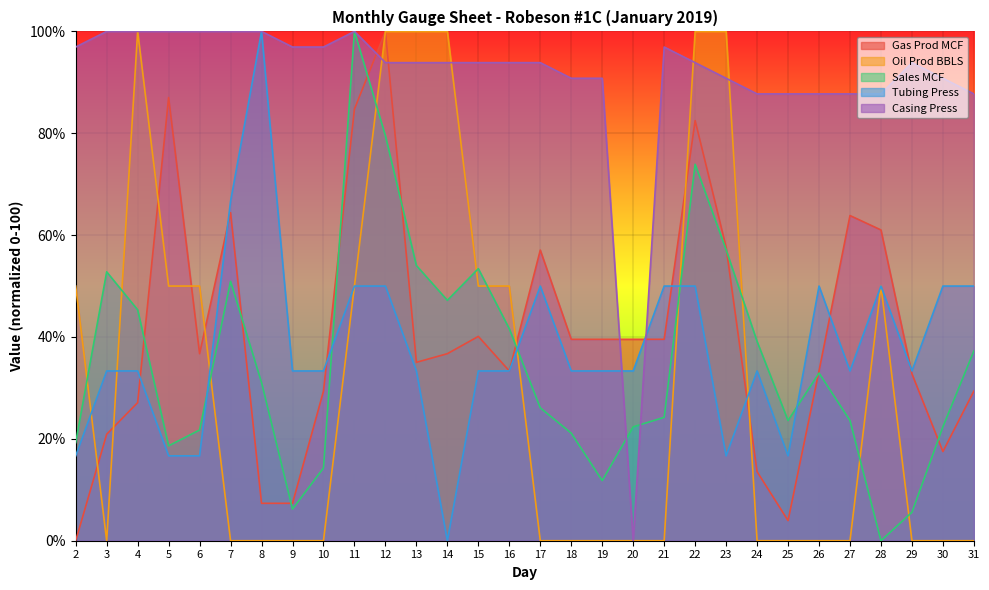

How many values in the Casing Press series exceed 93?

19